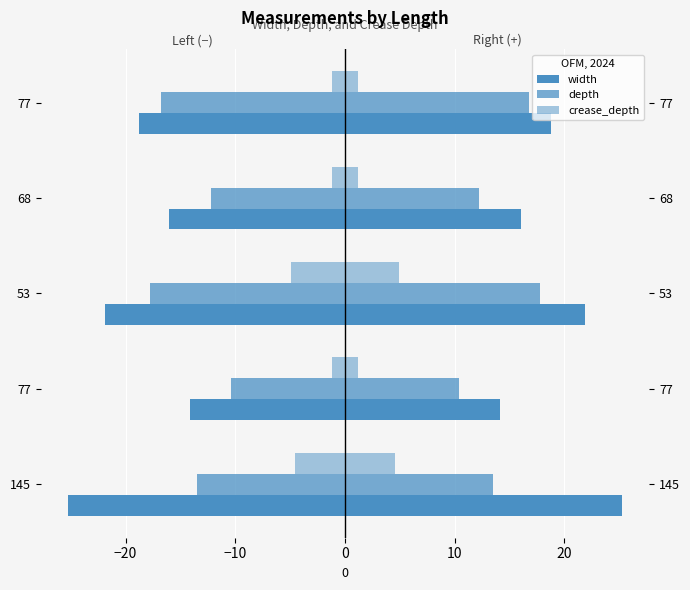

Between 145 and 77, which is larger?

77